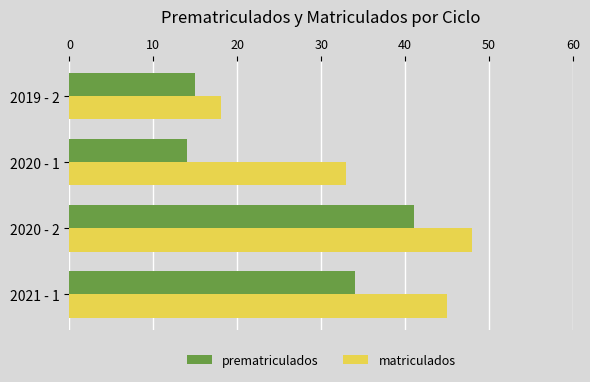

At which label is prematriculados closest to 27?

2021 - 1